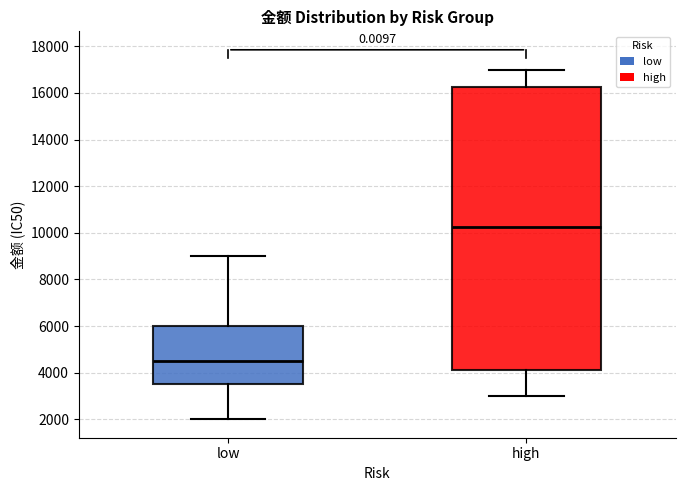

Where does the lower whisker of the box for high end on the y-axis? The values are not printed on the chart, so give them approximately, as read against the axis.

3000